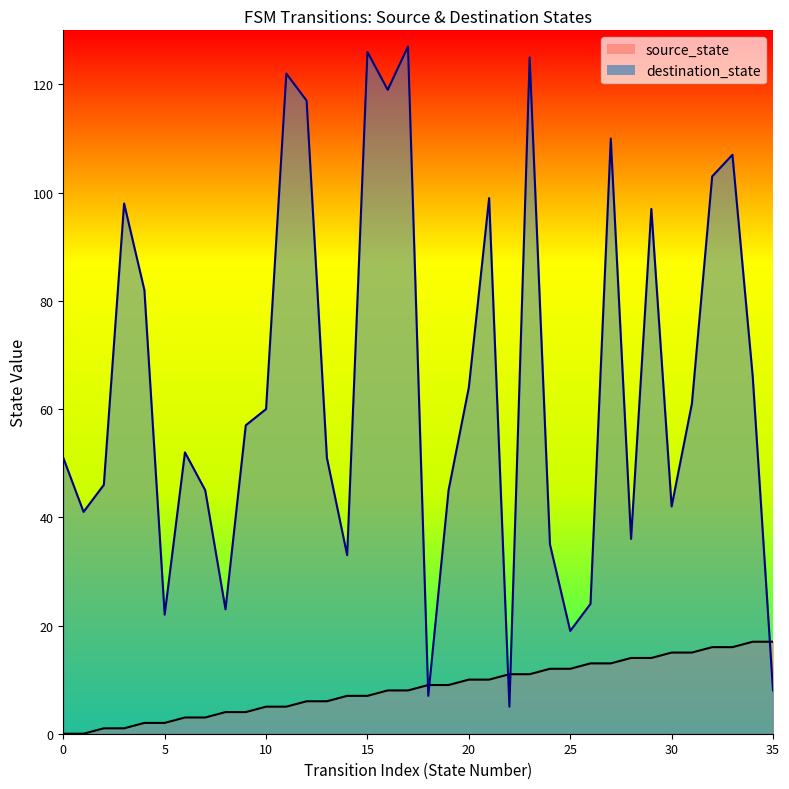

Which series changed the most between 11 and 27?

destination_state